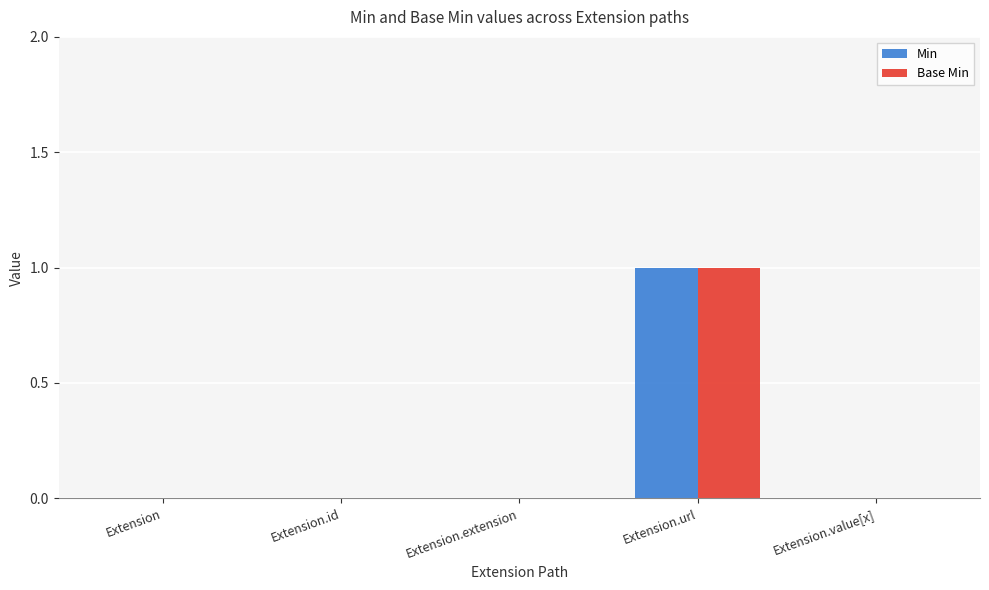

Is the value of Base Min at Extension.url greater than the value of Min at Extension.value[x]?

Yes